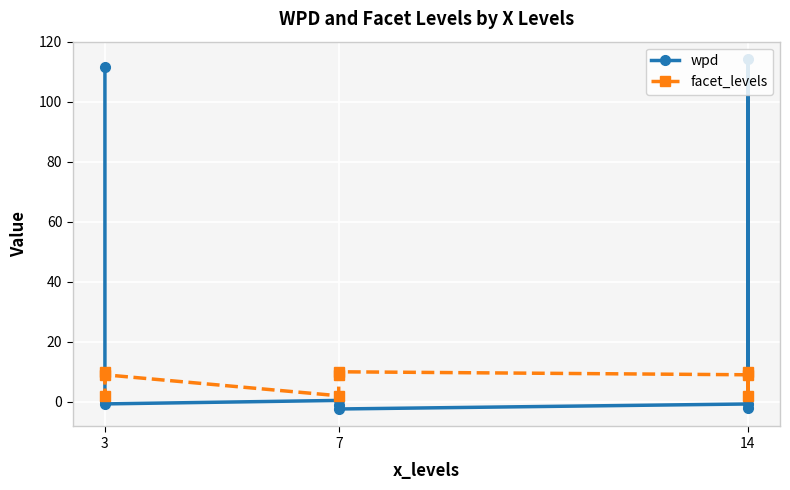

How many values in the wpd series exceed 0?

4